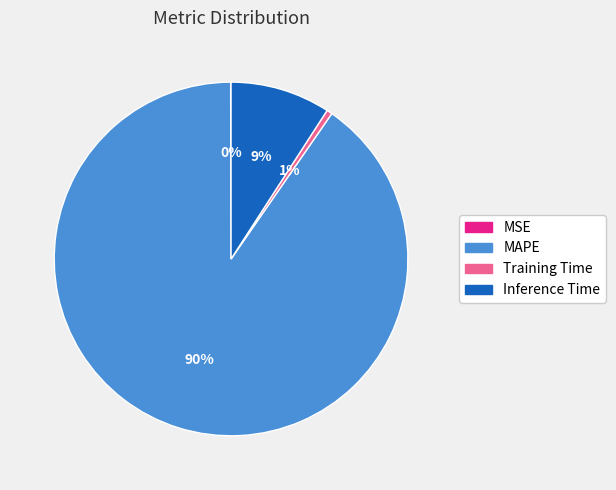

Which category has the biggest portion of the pie?

MAPE